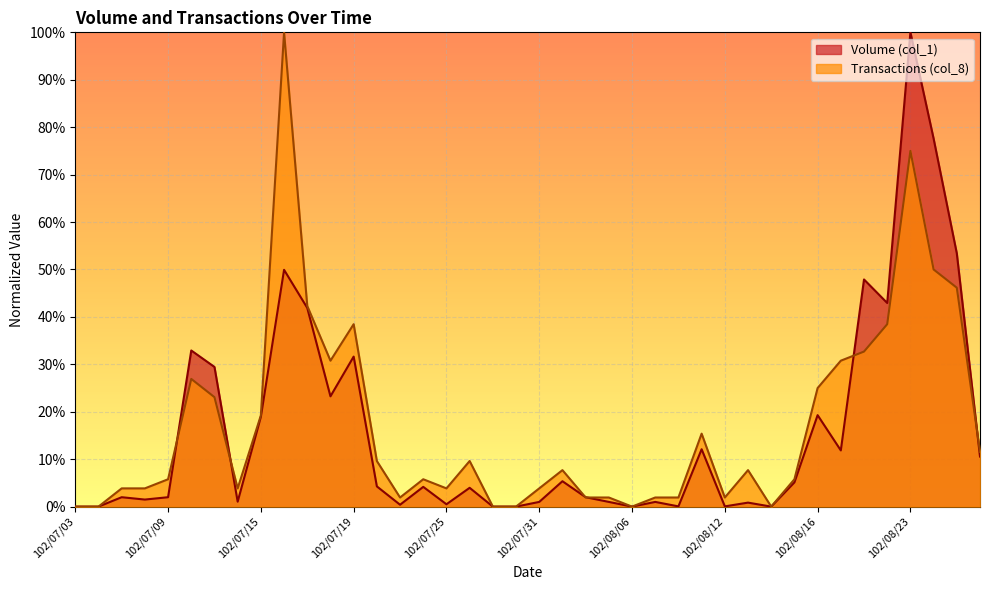

Reading right to left, extract all data points from this chart.

Volume (col_1): 102/08/28=0.1	102/08/27=0.5	102/08/26=0.8	102/08/23=1.0	102/08/22=0.4	102/08/20=0.5	102/08/19=0.1	102/08/16=0.2	102/08/15=0.1	102/08/14=0.0	102/08/13=0.0	102/08/12=0.0	102/08/09=0.1	102/08/08=0.0	102/08/07=0.0	102/08/06=0.0	102/08/05=0.0	102/08/02=0.0	102/08/01=0.1	102/07/31=0.0	102/07/30=0.0	102/07/29=0.0	102/07/26=0.0	102/07/25=0.0	102/07/24=0.0	102/07/23=0.0	102/07/22=0.0	102/07/19=0.3	102/07/18=0.2	102/07/17=0.4	102/07/16=0.5	102/07/15=0.2	102/07/12=0.0	102/07/11=0.3	102/07/10=0.3	102/07/09=0.0	102/07/08=0.0	102/07/05=0.0	102/07/04=0.0	102/07/03=0.0
Transactions (col_8): 102/08/28=0.1	102/08/27=0.5	102/08/26=0.5	102/08/23=0.8	102/08/22=0.4	102/08/20=0.3	102/08/19=0.3	102/08/16=0.2	102/08/15=0.1	102/08/14=0.0	102/08/13=0.1	102/08/12=0.0	102/08/09=0.2	102/08/08=0.0	102/08/07=0.0	102/08/06=0.0	102/08/05=0.0	102/08/02=0.0	102/08/01=0.1	102/07/31=0.0	102/07/30=0.0	102/07/29=0.0	102/07/26=0.1	102/07/25=0.0	102/07/24=0.1	102/07/23=0.0	102/07/22=0.1	102/07/19=0.4	102/07/18=0.3	102/07/17=0.4	102/07/16=1.0	102/07/15=0.2	102/07/12=0.0	102/07/11=0.2	102/07/10=0.3	102/07/09=0.1	102/07/08=0.0	102/07/05=0.0	102/07/04=0.0	102/07/03=0.0